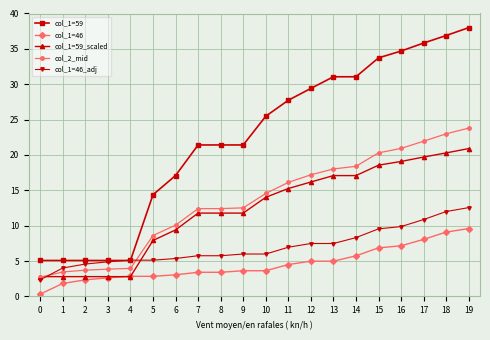

The value of col_1=59 at 3 is 8.1. True or false?

False